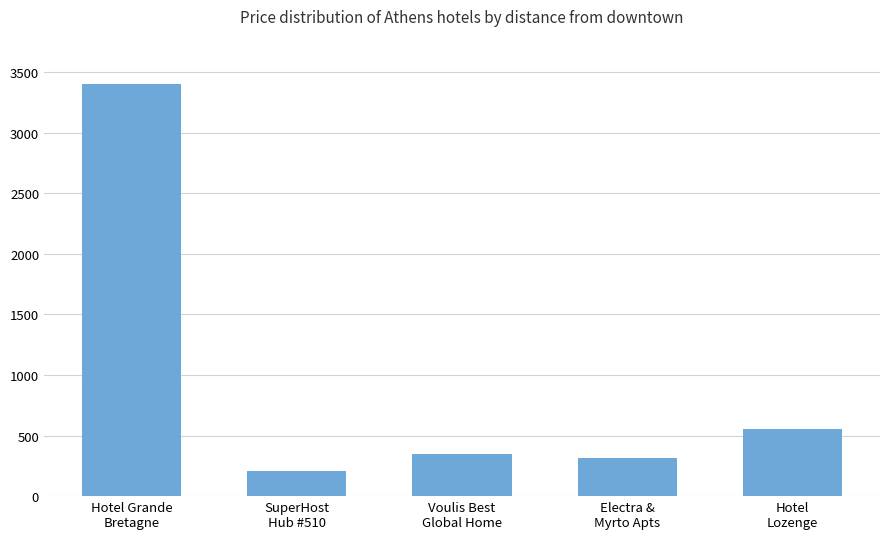

What is the difference between the maximum and minimum values?

3194